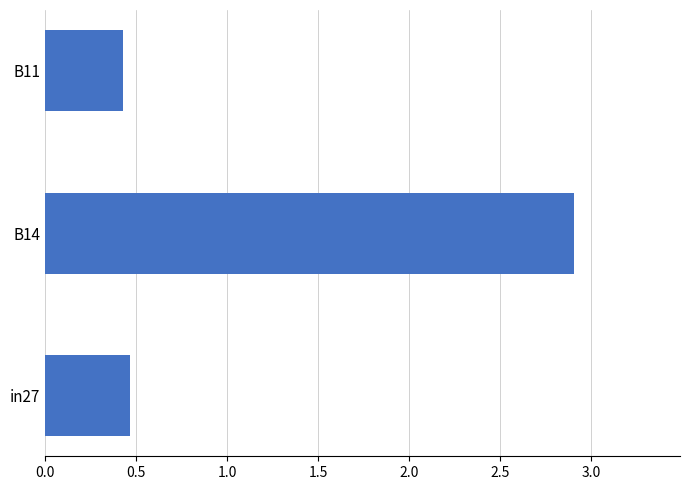

Reading bottom to top, extract all data points from this chart.

in27=0.5	B14=2.9	B11=0.4